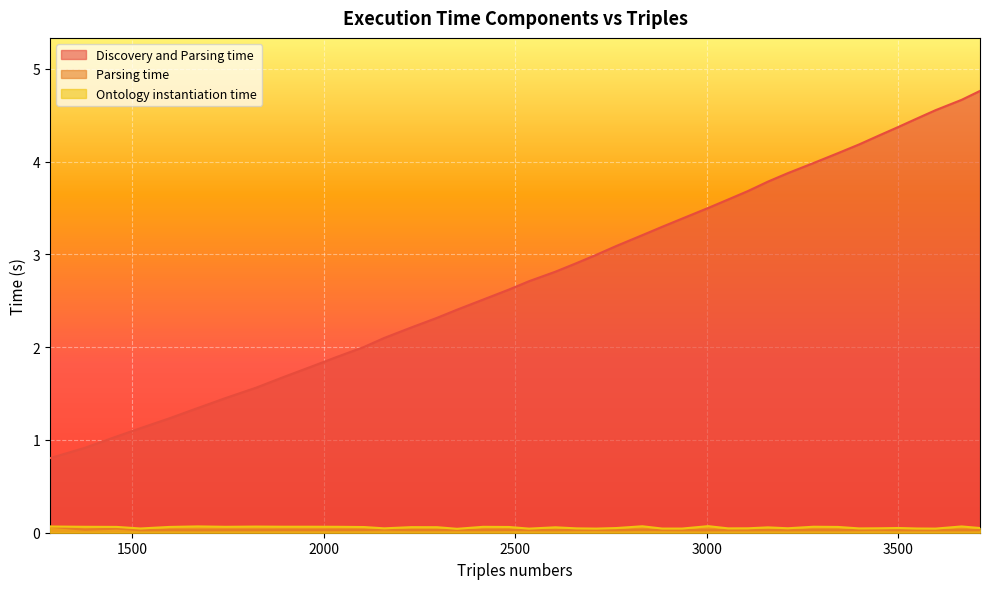

True or false: Parsing time and Discovery and Parsing time intersect in this chart.

False